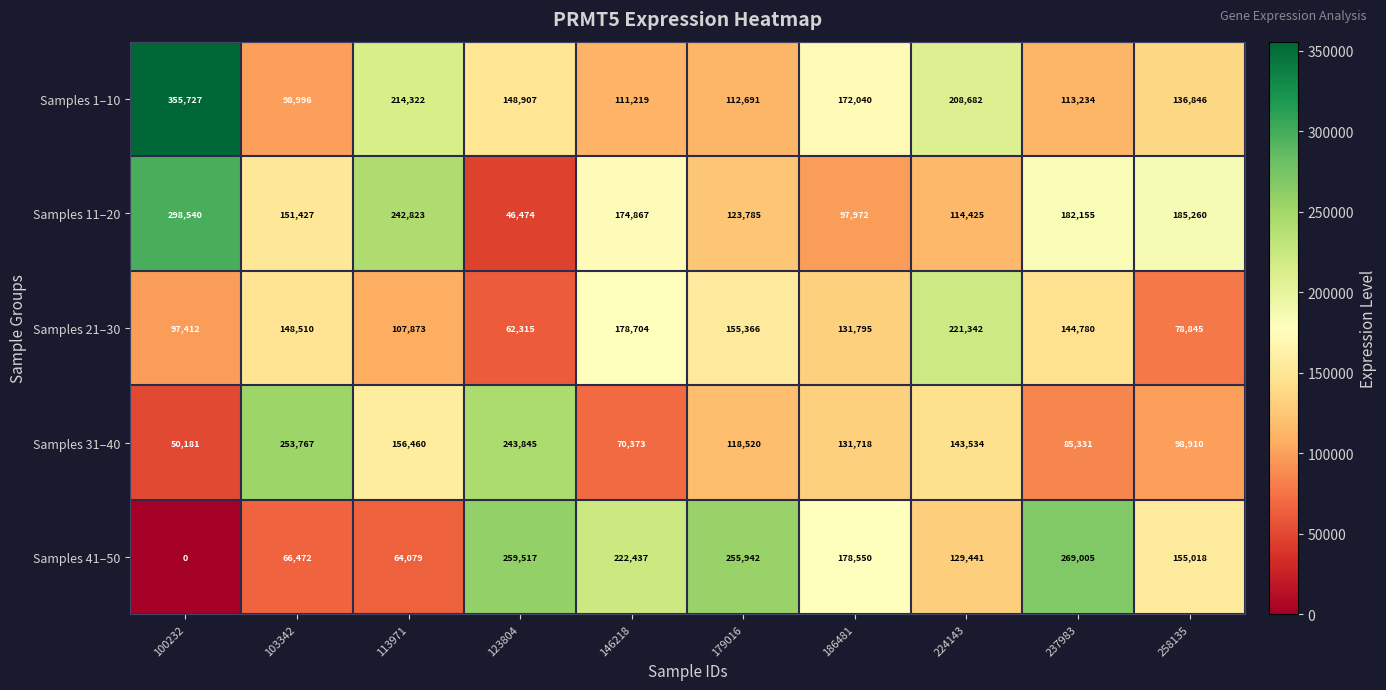

Which series has the widest spread of values?

Samples 41–50